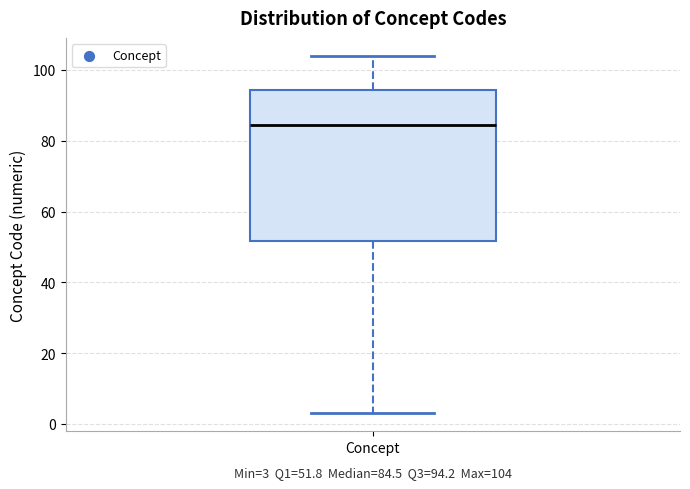

Where does the upper whisker of the box for Concept end on the y-axis? The values are not printed on the chart, so give them approximately, as read against the axis.

104